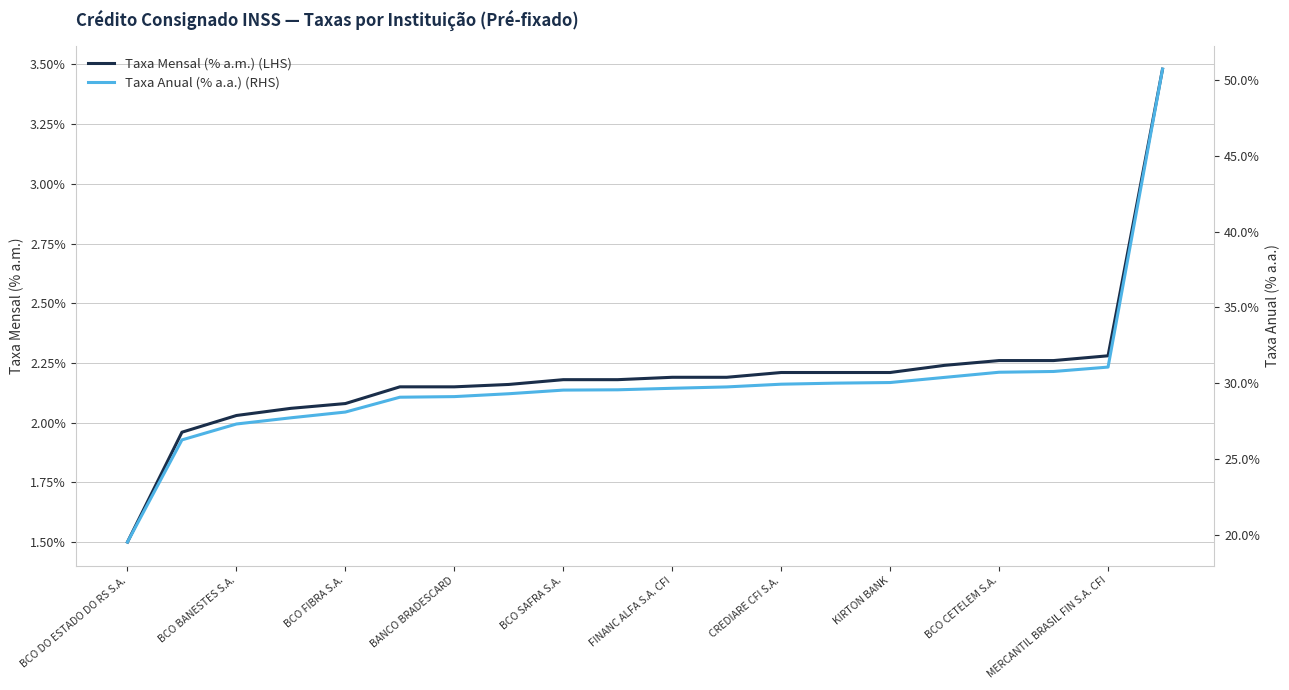

What is the value of the Taxa Mensal (% a.m.) (LHS) point at the 4th from the left?

2.1